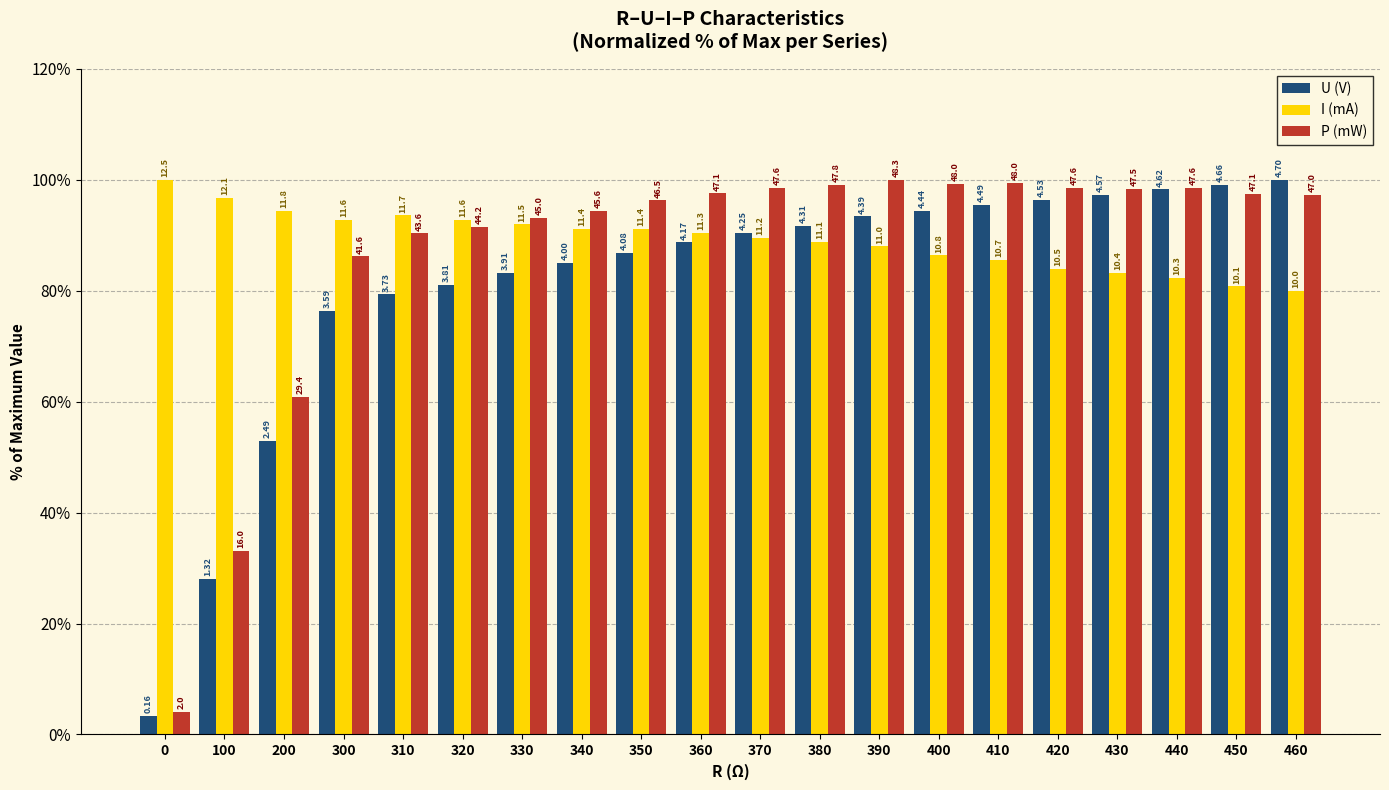

What are all the series names shown in the legend?

U (V), I (mA), P (mW)